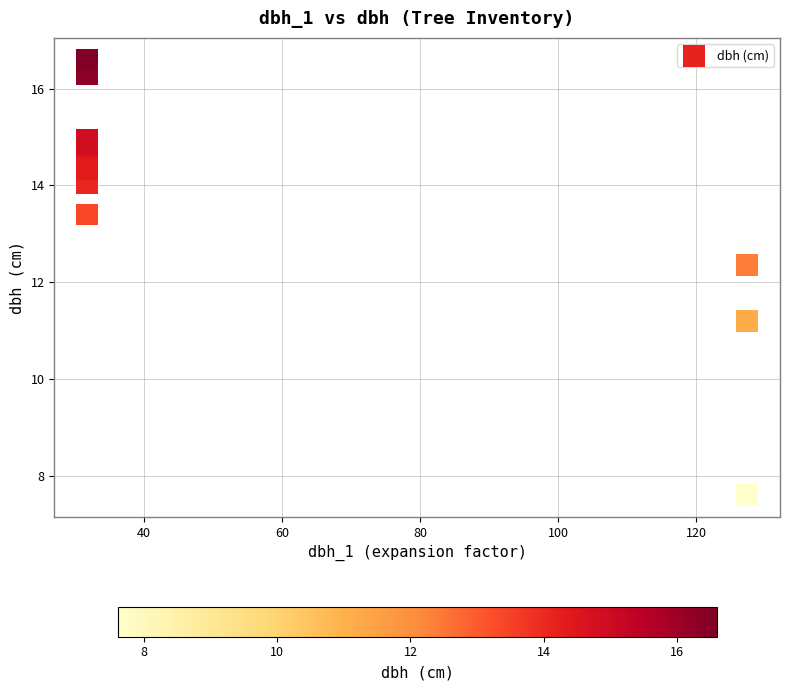

What is the average X value?

55.7